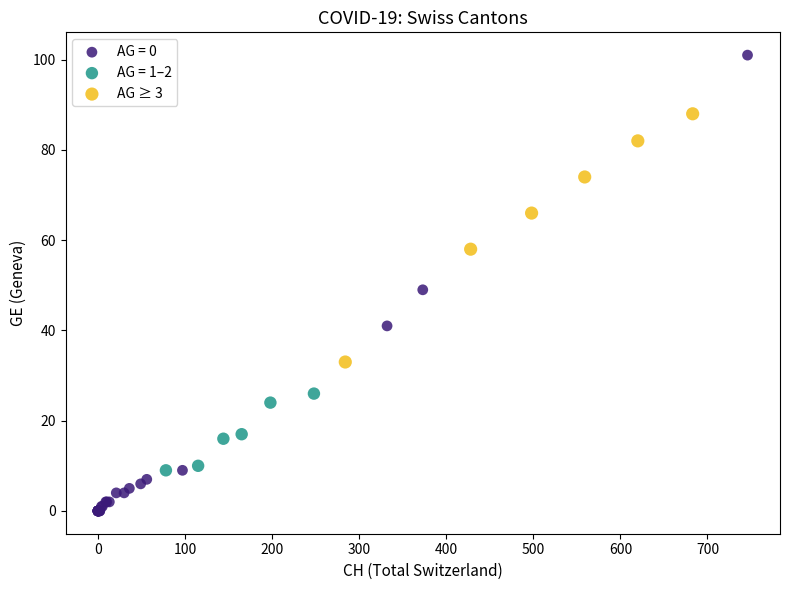

Which series has the widest spread of Y values?

AG = 0